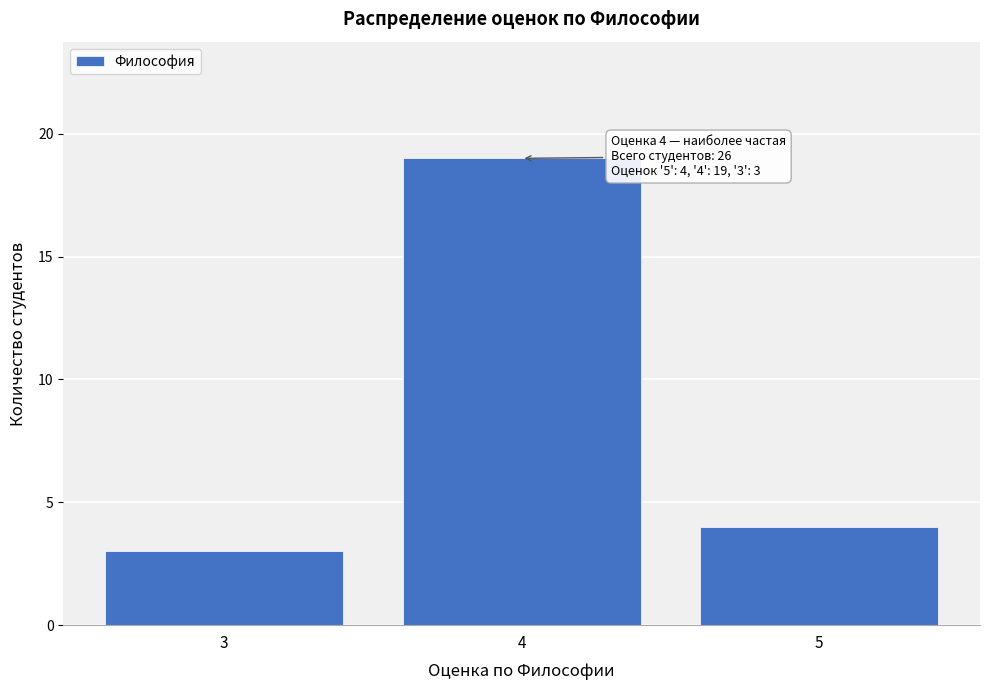

Reading left to right, extract all data points from this chart.

3	19	4